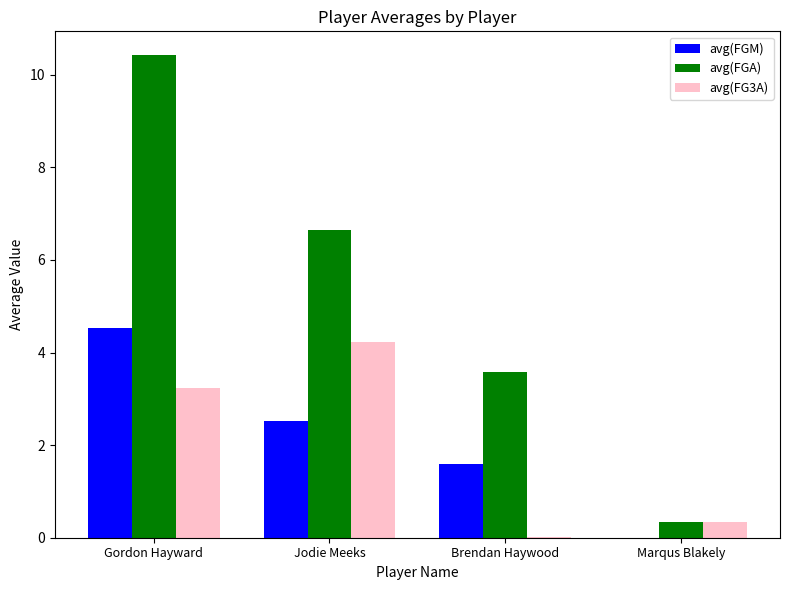

Which series has the widest spread of values?

avg(FGA)